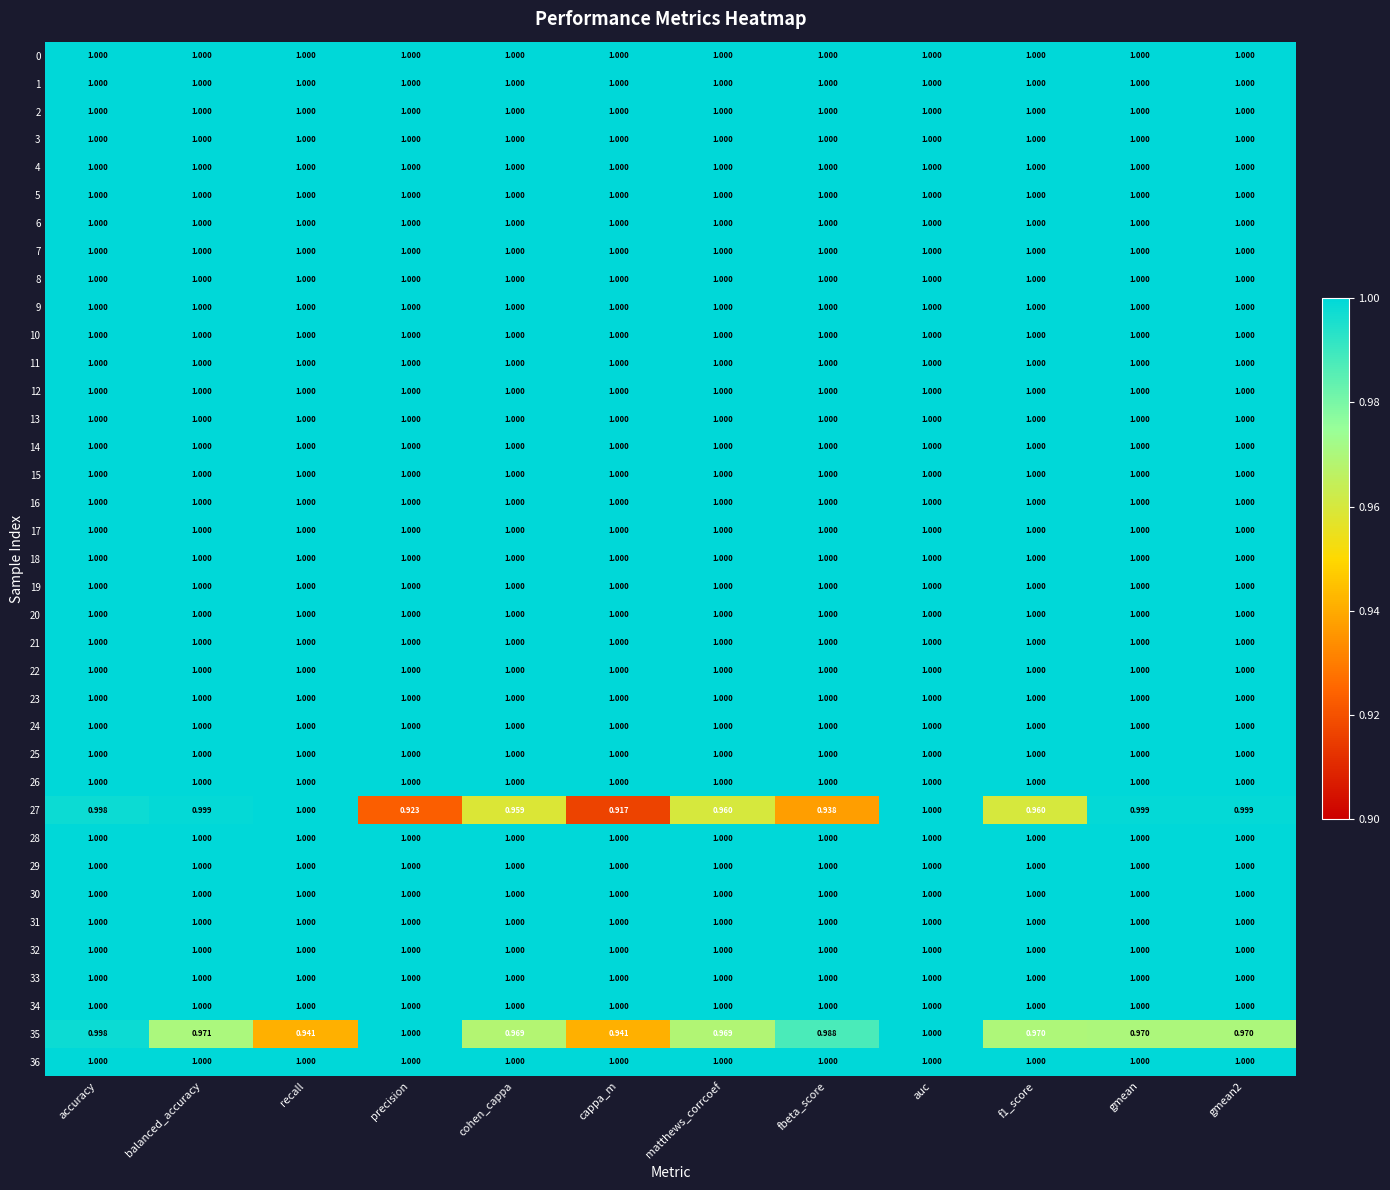

At which category is the sum across all series the highest?

auc